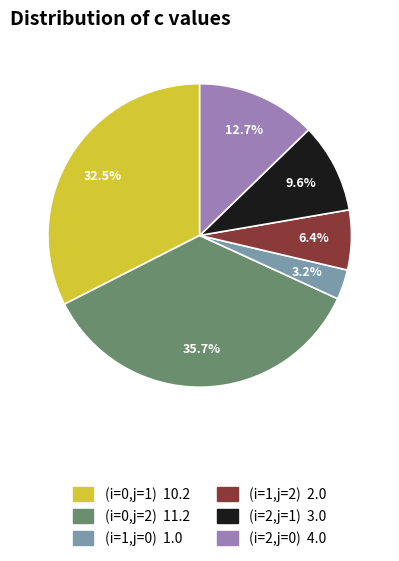

What is the largest slice in the pie chart?

(i=0,j=2)